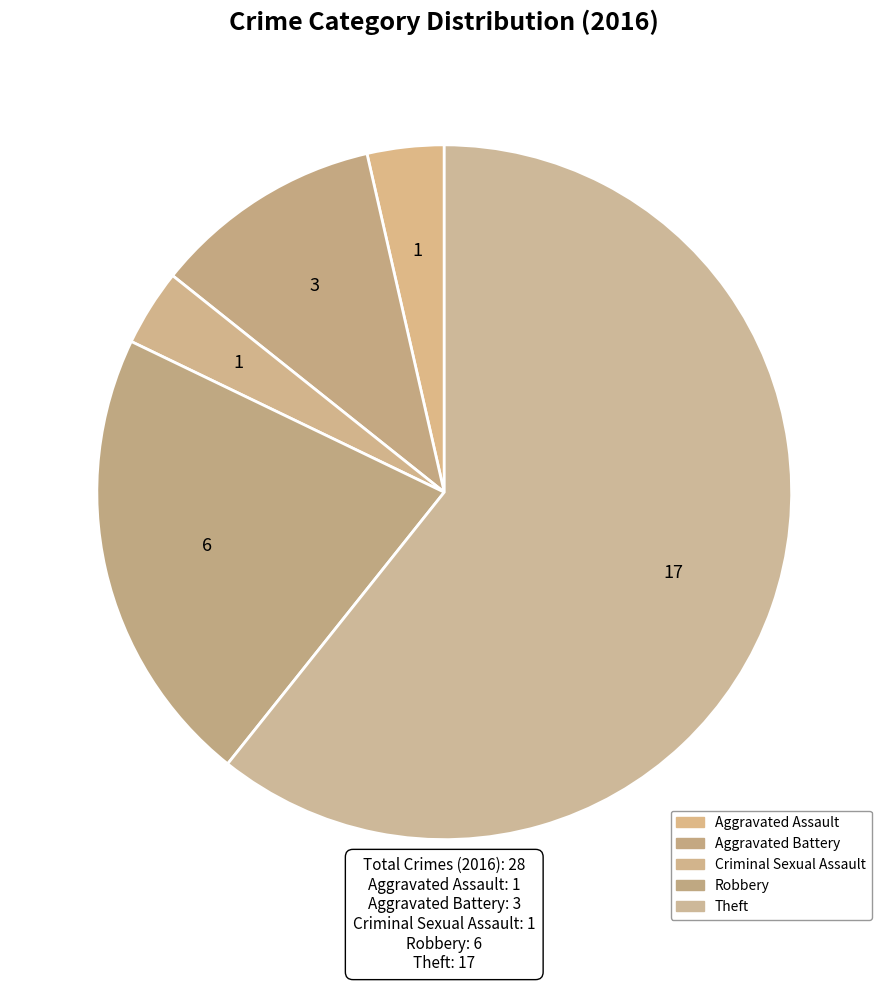

True or false: Aggravated Battery accounts for 11% of the total.

True